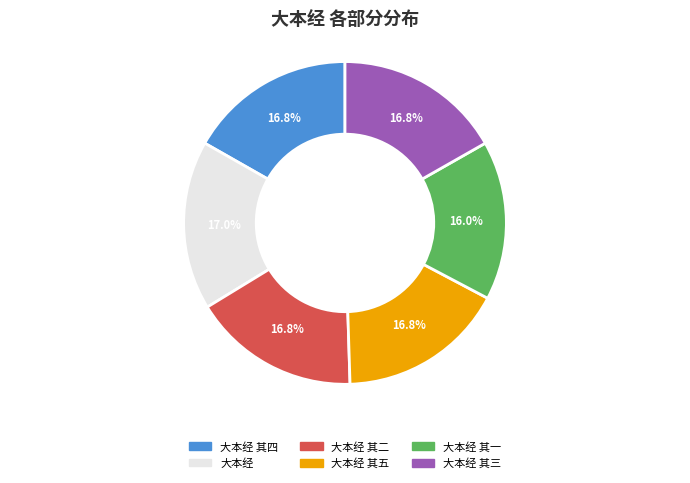

Is there any slice that represents more than half of the pie?

No